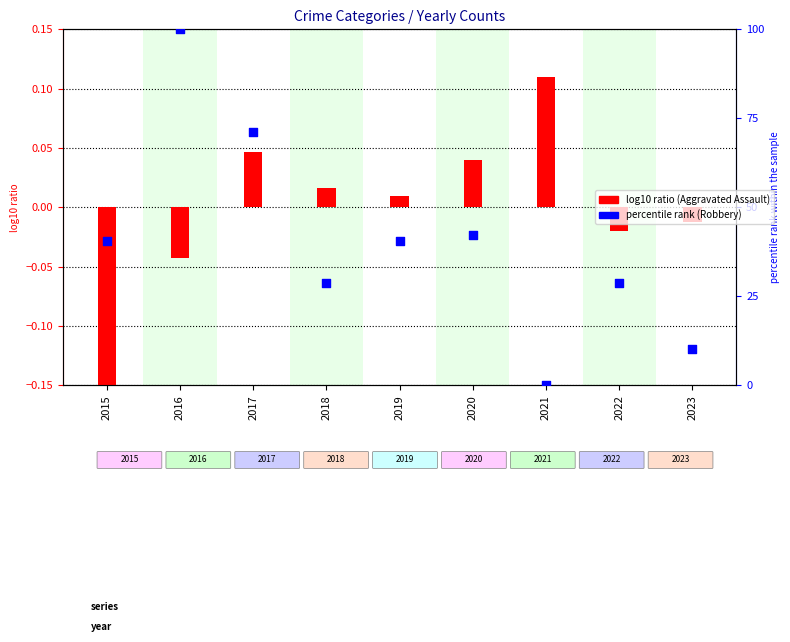

What are all the series names shown in the legend?

log10 ratio (Aggravated Assault), percentile rank (Robbery)